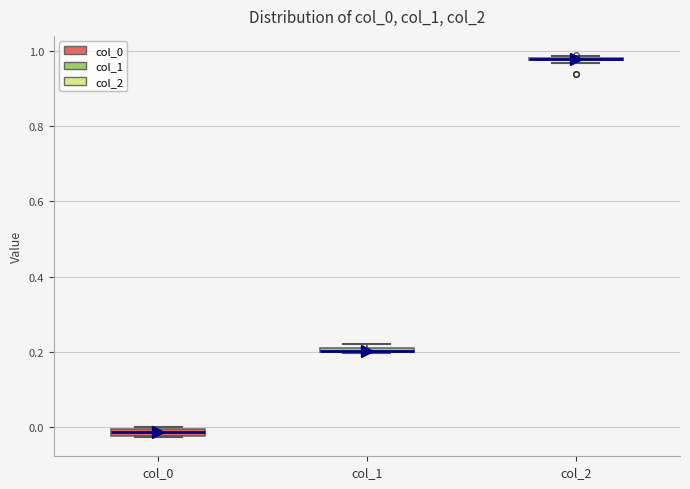

Where is the lower edge of the box for col_0 on the y-axis? The values are not printed on the chart, so give them approximately, as read against the axis.

-0.02